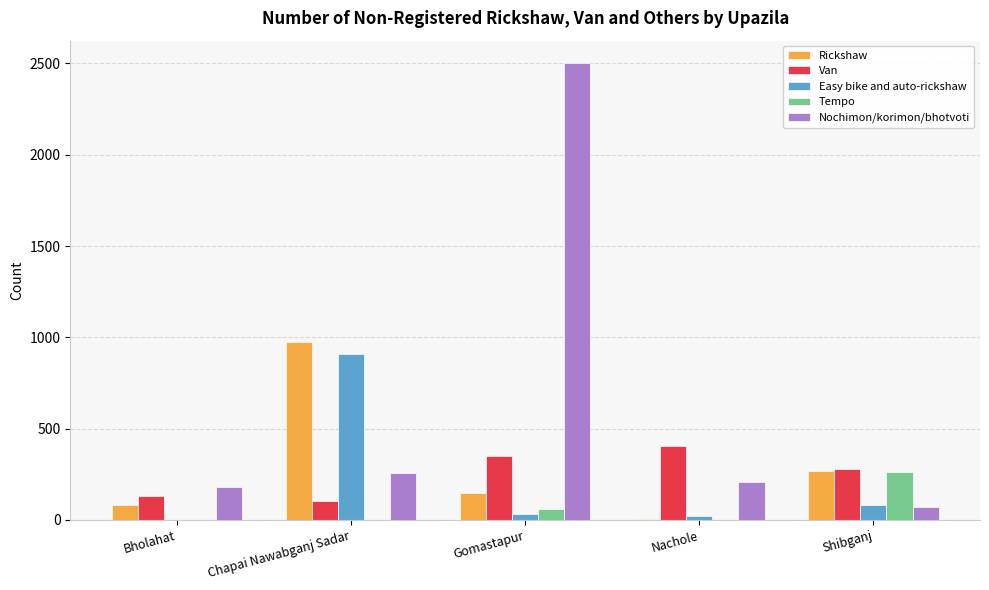

Count the number of data series in this chart.

5